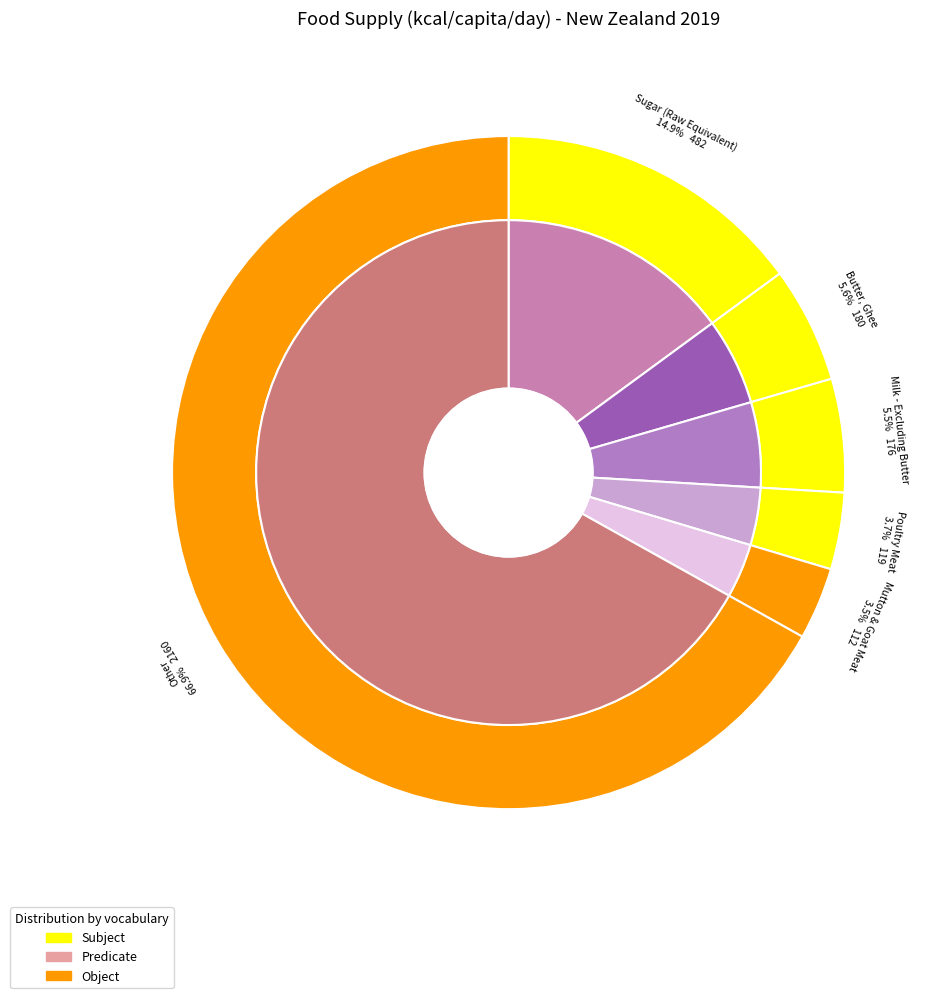

What is the ratio of the value at Butter, Ghee to the value at Sugar (Raw Equivalent)?

0.4